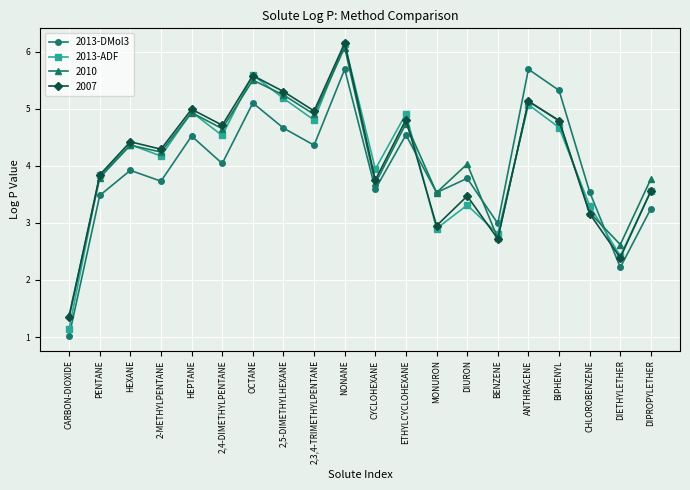

Which series changed the most between 2,5-DIMETHYLHEXANE and BIPHENYL?

2013-DMol3